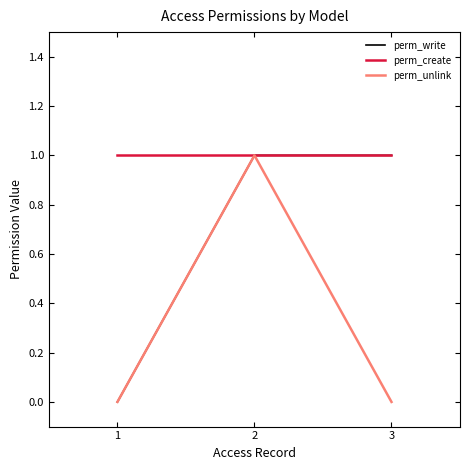

What is the total value across all series at 1?

1